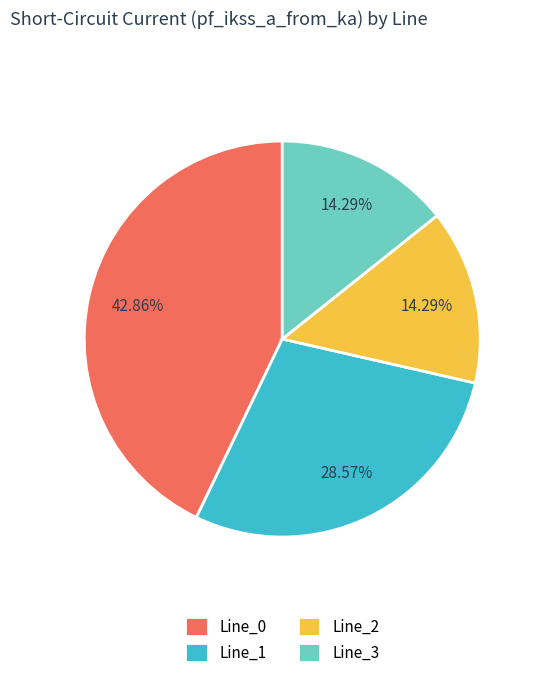

The Line_1 slice represents 29% of the pie. True or false?

True